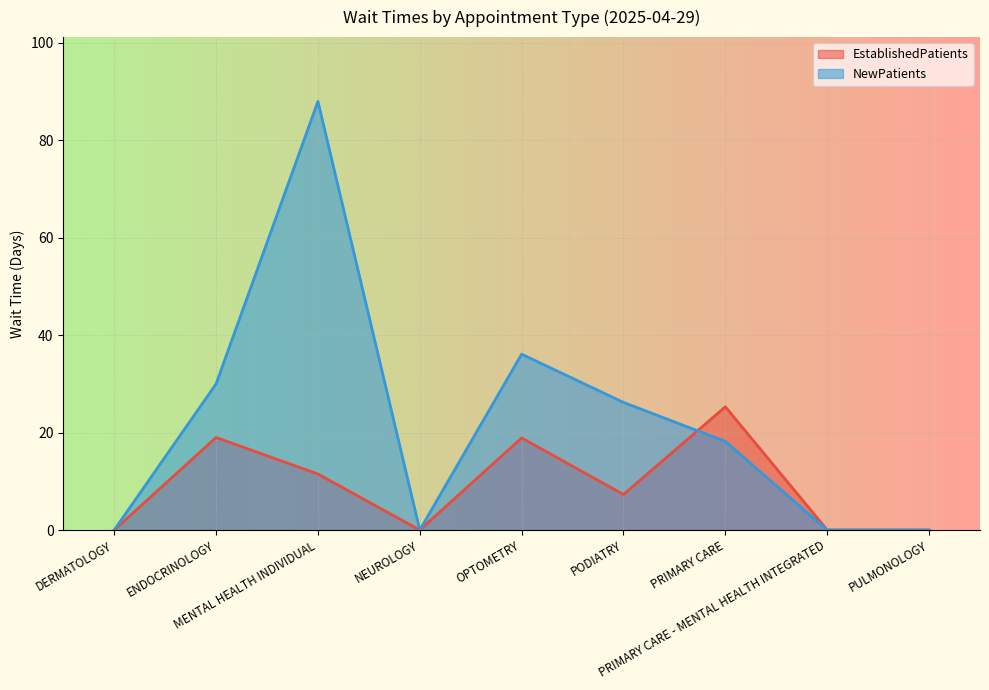

What is the total value across all series at ENDOCRINOLOGY?

49.0